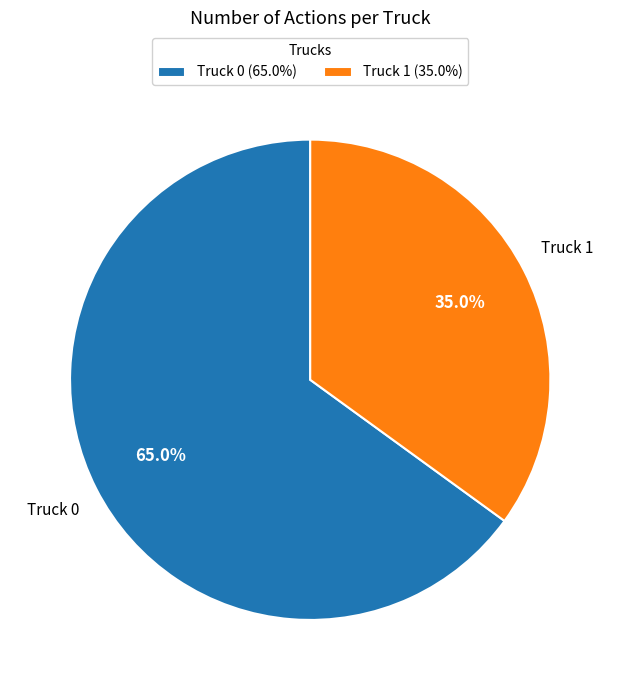

Does any single category account for the majority?

Yes